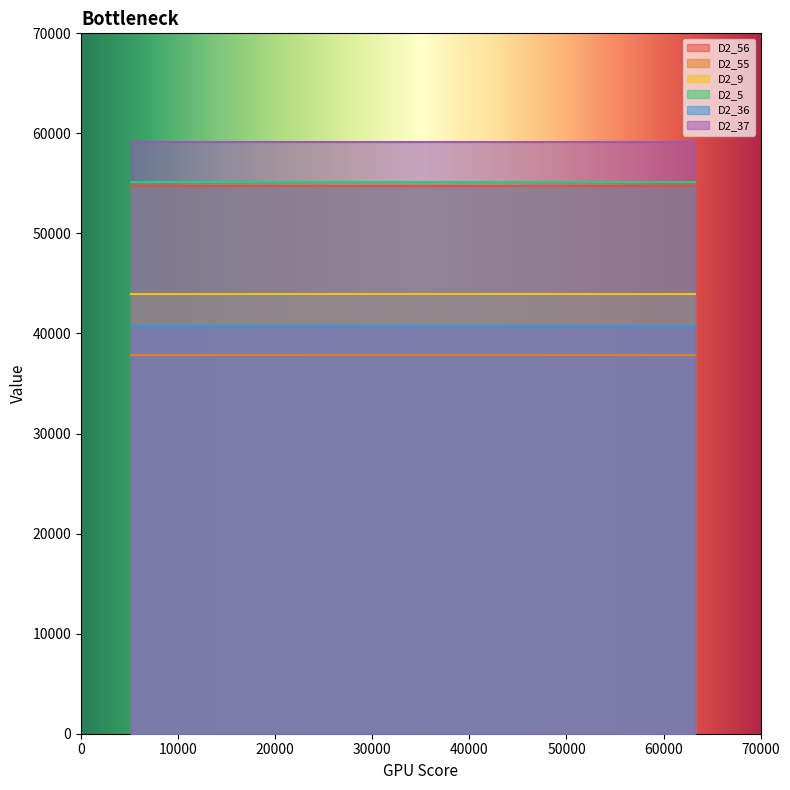

Which category has the lowest value across all series?

59661.27272727273